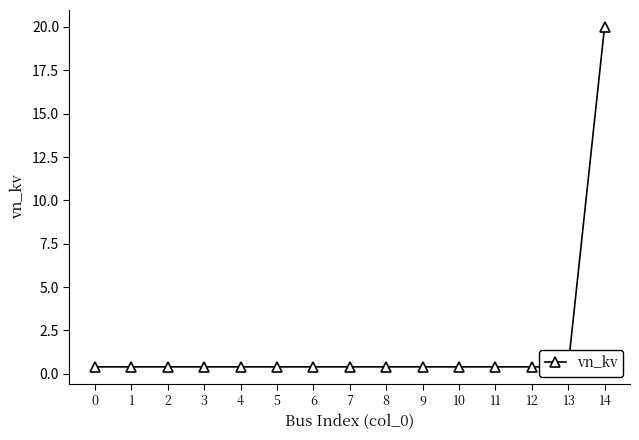

Which category has the highest value across all series?

14